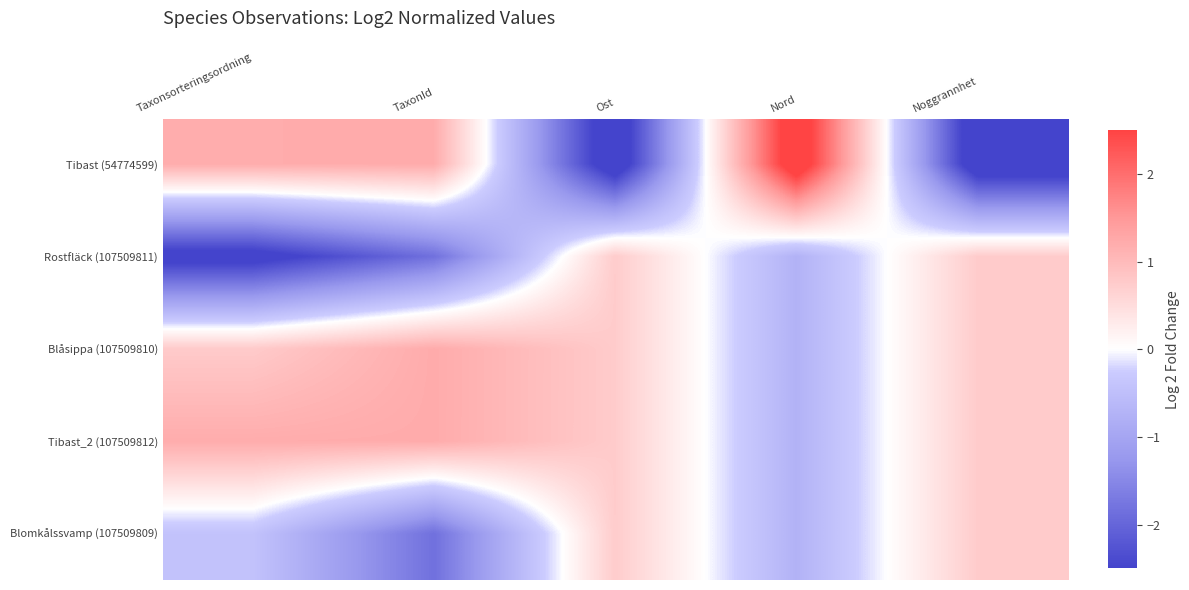

Reading right to left, what are all the values shown in this chart?

Tibast (54774599): Noggrannhet=-3.0	Nord=3.0	Ost=-3.0	TaxonId=1.2	Taxonsorteringsordning=1.2
Rostfläck (107509811): Noggrannhet=0.8	Nord=-0.8	Ost=0.7	TaxonId=-1.8	Taxonsorteringsordning=-2.7
Blåsippa (107509810): Noggrannhet=0.8	Nord=-0.8	Ost=0.7	TaxonId=1.2	Taxonsorteringsordning=0.8
Tibast_2 (107509812): Noggrannhet=0.8	Nord=-0.8	Ost=0.7	TaxonId=1.2	Taxonsorteringsordning=1.2
Blomkålssvamp (107509809): Noggrannhet=0.8	Nord=-0.8	Ost=0.7	TaxonId=-1.8	Taxonsorteringsordning=-0.4